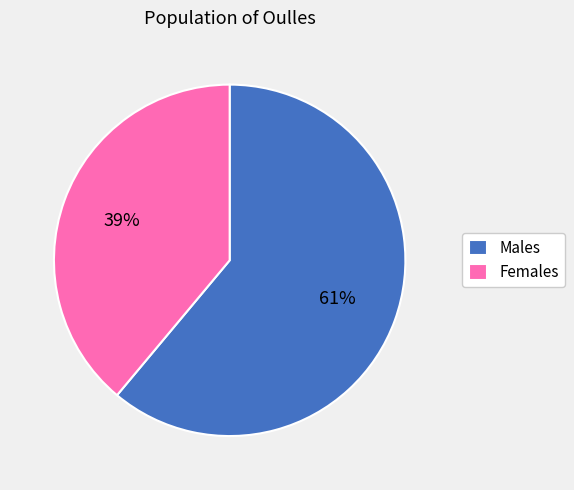

Approximately how many times larger is the value at Males compared to Females?

1.6